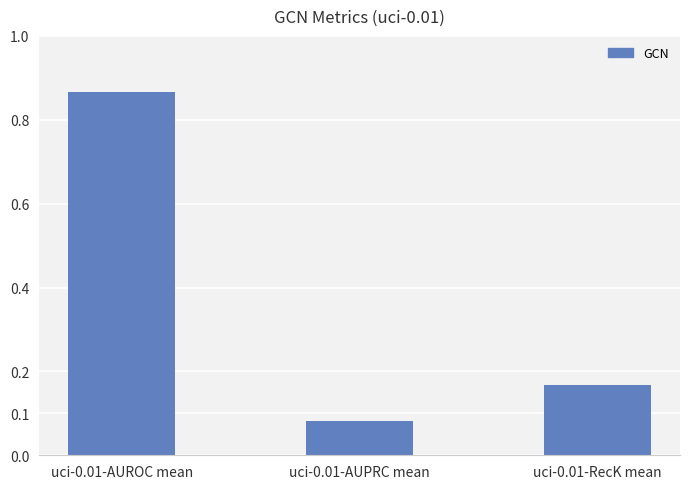

Count the values in the range 0 to 1.

3